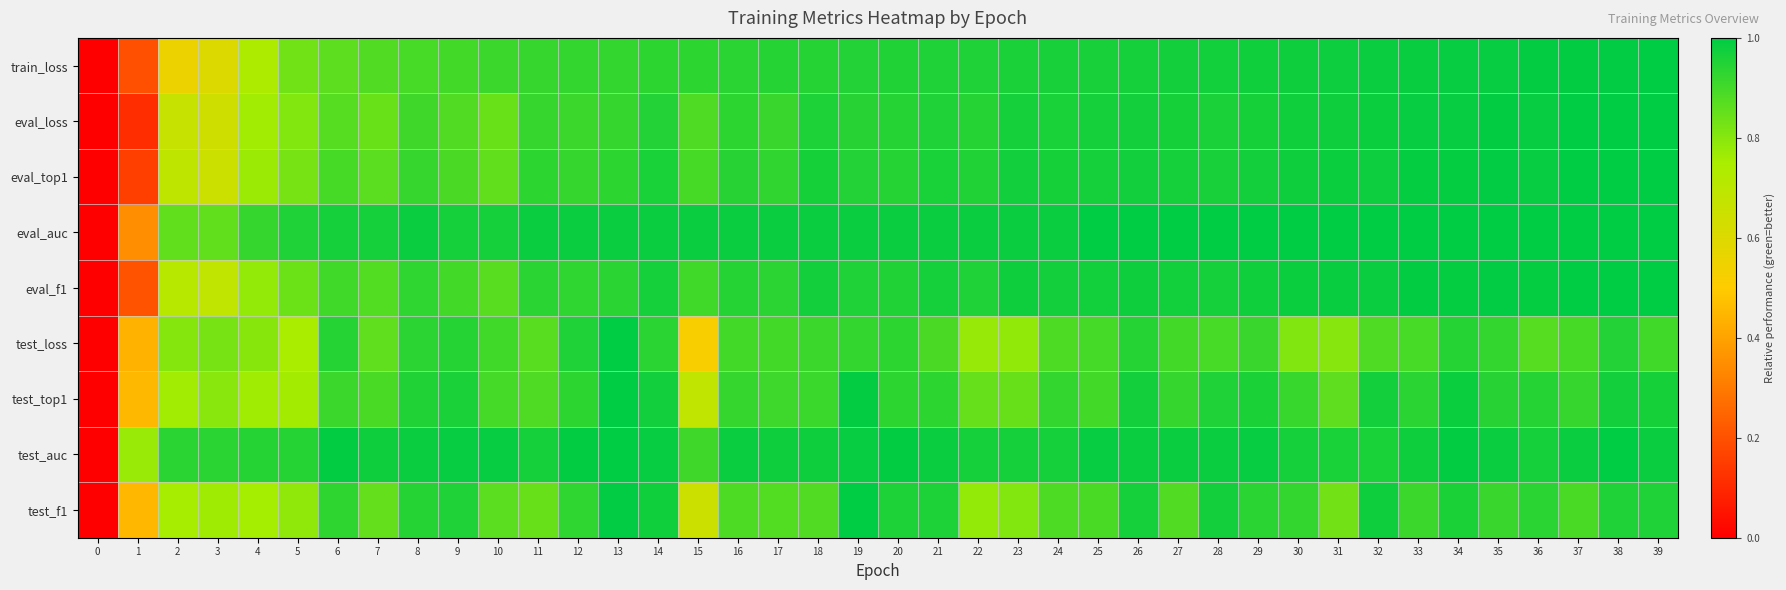

Reading left to right, extract all data points from this chart.

train_loss: 0=0.0	1=0.2	2=0.6	3=0.6	4=0.7	5=0.8	6=0.9	7=0.9	8=0.9	9=0.9	10=0.9	11=0.9	12=0.9	13=0.9	14=0.9	15=0.9	16=0.9	17=0.9	18=0.9	19=0.9	20=0.9	21=1.0	22=1.0	23=1.0	24=1.0	25=1.0	26=1.0	27=1.0	28=1.0	29=1.0	30=1.0	31=1.0	32=1.0	33=1.0	34=1.0	35=1.0	36=1.0	37=1.0	38=1.0	39=1.0
eval_loss: 0=0.0	1=0.1	2=0.7	3=0.6	4=0.8	5=0.8	6=0.9	7=0.8	8=0.9	9=0.9	10=0.8	11=0.9	12=0.9	13=0.9	14=0.9	15=0.9	16=0.9	17=0.9	18=1.0	19=0.9	20=0.9	21=1.0	22=0.9	23=1.0	24=1.0	25=1.0	26=1.0	27=1.0	28=1.0	29=1.0	30=1.0	31=1.0	32=1.0	33=1.0	34=1.0	35=1.0	36=1.0	37=1.0	38=1.0	39=1.0
eval_top1: 0=0.0	1=0.2	2=0.7	3=0.6	4=0.8	5=0.8	6=0.9	7=0.9	8=0.9	9=0.9	10=0.9	11=0.9	12=0.9	13=0.9	14=1.0	15=0.9	16=0.9	17=0.9	18=1.0	19=0.9	20=0.9	21=1.0	22=0.9	23=1.0	24=1.0	25=1.0	26=1.0	27=1.0	28=1.0	29=1.0	30=1.0	31=1.0	32=1.0	33=1.0	34=1.0	35=1.0	36=1.0	37=1.0	38=1.0	39=1.0
eval_auc: 0=0.0	1=0.3	2=0.9	3=0.9	4=0.9	5=1.0	6=1.0	7=1.0	8=1.0	9=1.0	10=1.0	11=1.0	12=1.0	13=1.0	14=1.0	15=1.0	16=1.0	17=1.0	18=1.0	19=1.0	20=1.0	21=1.0	22=1.0	23=1.0	24=1.0	25=1.0	26=1.0	27=1.0	28=1.0	29=1.0	30=1.0	31=1.0	32=1.0	33=1.0	34=1.0	35=1.0	36=1.0	37=1.0	38=1.0	39=1.0
eval_f1: 0=0.0	1=0.2	2=0.7	3=0.7	4=0.8	5=0.8	6=0.9	7=0.9	8=0.9	9=0.9	10=0.9	11=0.9	12=0.9	13=0.9	14=1.0	15=0.9	16=0.9	17=0.9	18=1.0	19=1.0	20=1.0	21=1.0	22=1.0	23=1.0	24=1.0	25=1.0	26=1.0	27=1.0	28=1.0	29=1.0	30=1.0	31=1.0	32=1.0	33=1.0	34=1.0	35=1.0	36=1.0	37=1.0	38=1.0	39=1.0
test_loss: 0=0.0	1=0.4	2=0.8	3=0.8	4=0.8	5=0.7	6=0.9	7=0.9	8=0.9	9=0.9	10=0.9	11=0.9	12=1.0	13=1.0	14=0.9	15=0.5	16=0.9	17=0.9	18=0.9	19=0.9	20=0.9	21=0.9	22=0.8	23=0.8	24=0.9	25=0.9	26=0.9	27=0.9	28=0.9	29=0.9	30=0.8	31=0.8	32=0.9	33=0.9	34=0.9	35=0.9	36=0.9	37=0.9	38=0.9	39=0.9
test_top1: 0=0.0	1=0.5	2=0.8	3=0.8	4=0.8	5=0.8	6=0.9	7=0.9	8=1.0	9=1.0	10=0.9	11=0.9	12=0.9	13=1.0	14=1.0	15=0.7	16=0.9	17=0.9	18=0.9	19=1.0	20=0.9	21=0.9	22=0.8	23=0.8	24=0.9	25=0.9	26=1.0	27=0.9	28=1.0	29=1.0	30=0.9	31=0.9	32=1.0	33=0.9	34=1.0	35=0.9	36=0.9	37=0.9	38=1.0	39=1.0
test_auc: 0=0.0	1=0.8	2=0.9	3=0.9	4=0.9	5=0.9	6=1.0	7=1.0	8=1.0	9=1.0	10=1.0	11=1.0	12=1.0	13=1.0	14=1.0	15=0.9	16=1.0	17=1.0	18=1.0	19=1.0	20=1.0	21=1.0	22=1.0	23=1.0	24=1.0	25=1.0	26=1.0	27=1.0	28=1.0	29=1.0	30=1.0	31=1.0	32=1.0	33=1.0	34=1.0	35=1.0	36=1.0	37=1.0	38=1.0	39=1.0
test_f1: 0=0.0	1=0.4	2=0.8	3=0.8	4=0.8	5=0.8	6=0.9	7=0.9	8=0.9	9=1.0	10=0.9	11=0.8	12=0.9	13=1.0	14=1.0	15=0.6	16=0.9	17=0.9	18=0.9	19=1.0	20=1.0	21=1.0	22=0.8	23=0.8	24=0.9	25=0.9	26=1.0	27=0.9	28=1.0	29=0.9	30=0.9	31=0.8	32=1.0	33=0.9	34=1.0	35=0.9	36=0.9	37=0.9	38=1.0	39=1.0